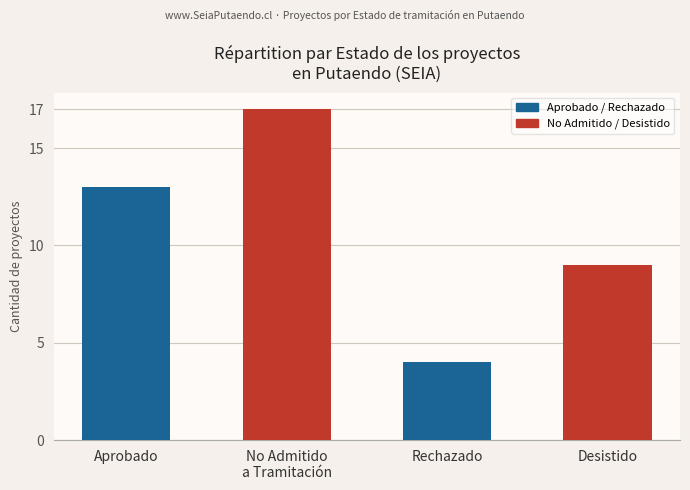

Approximately how many times larger is the value at Desistido compared to Aprobado?

0.7